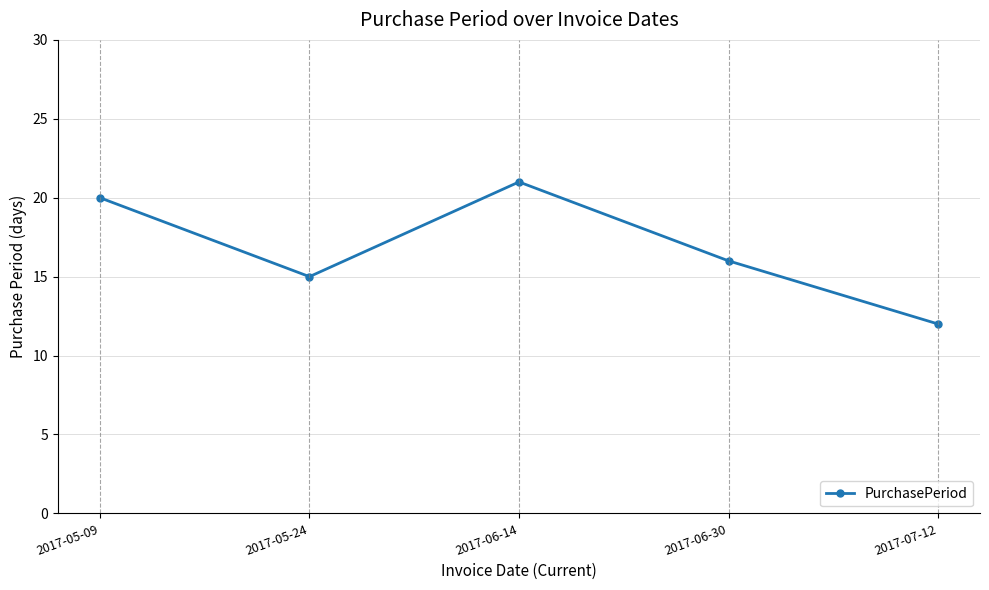

The chart shows a value of 12 at 2017-07-12. True or false?

True